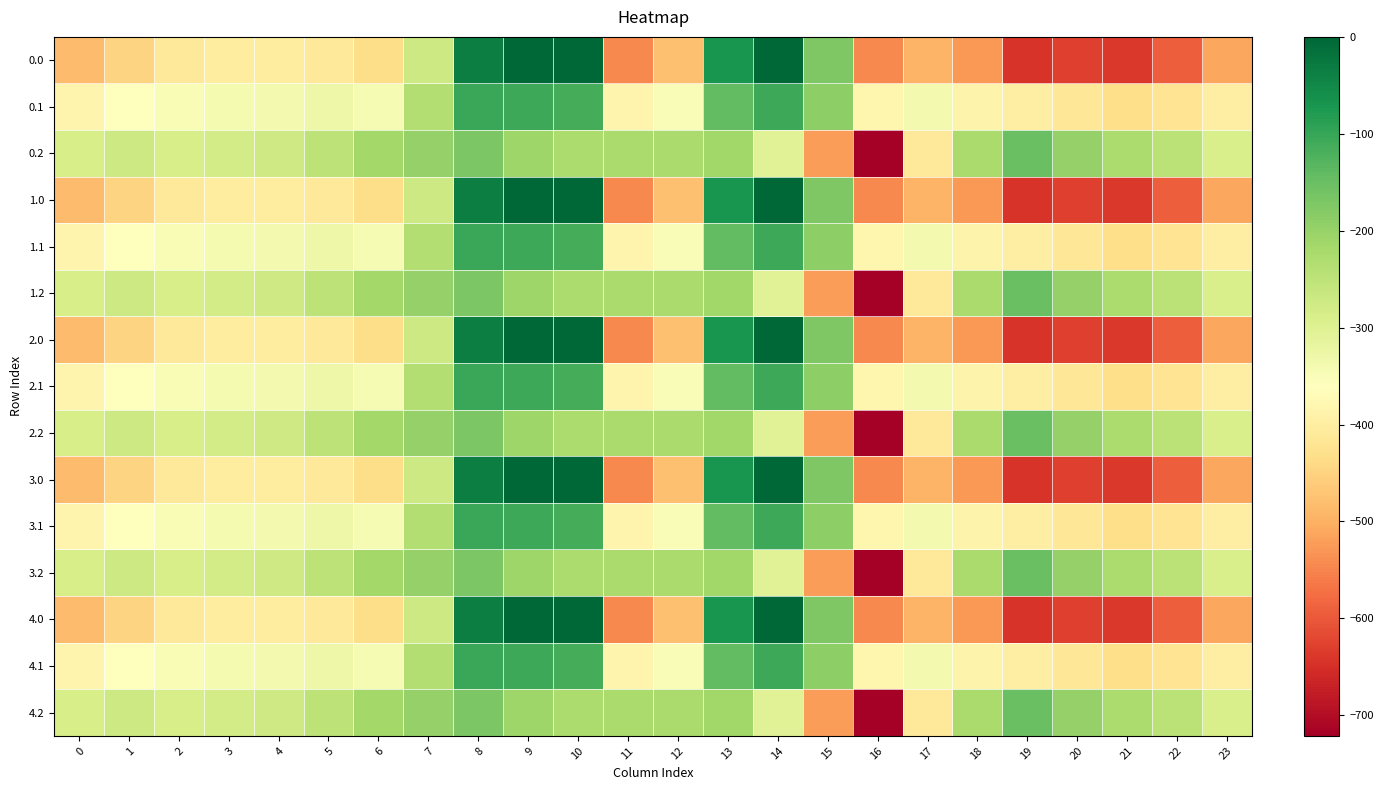

What is the difference between the maximum and second lowest values in the 2.0 series?

638.4